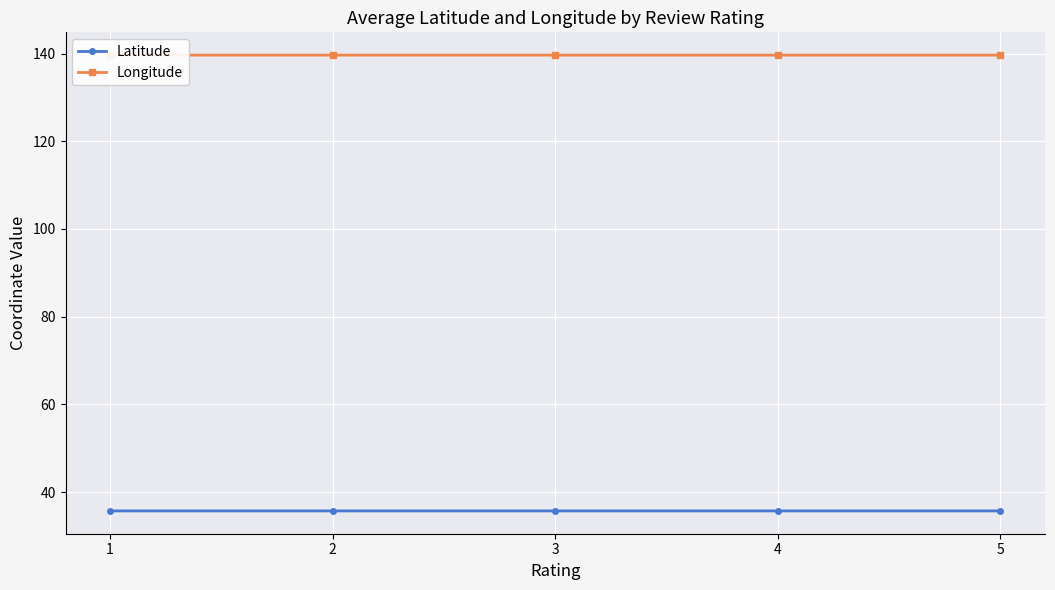

What is the value of the Longitude point at the 4th from the left?

139.6